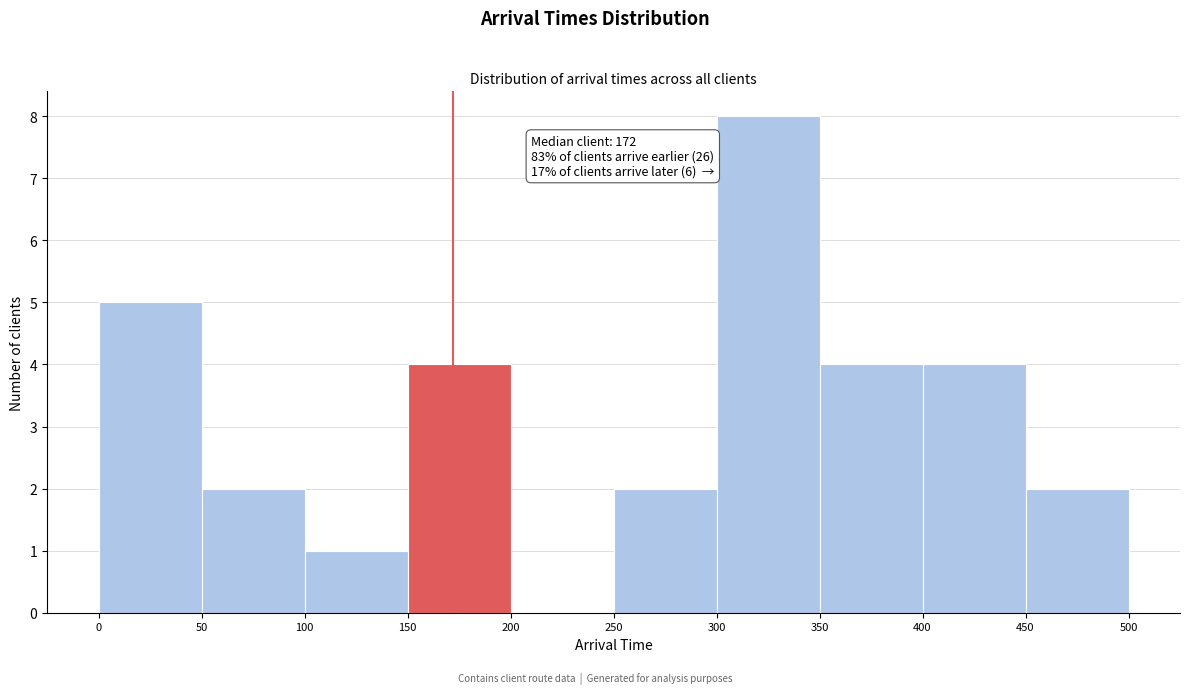

Which range on the x-axis has the tallest bar?

300 to 350